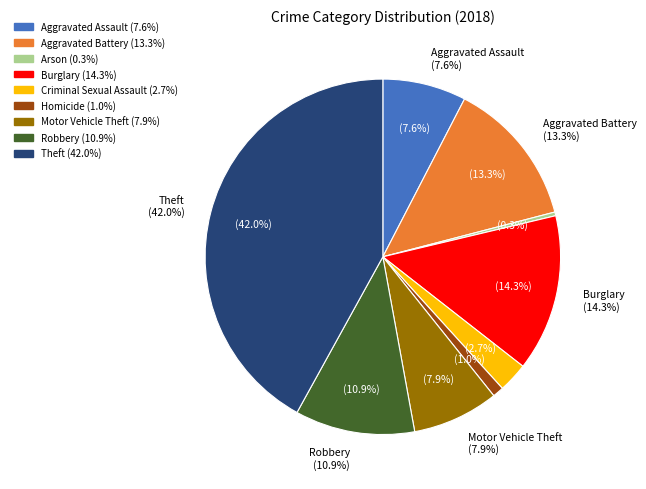

To the nearest percent, what is the average slice percentage?

11%